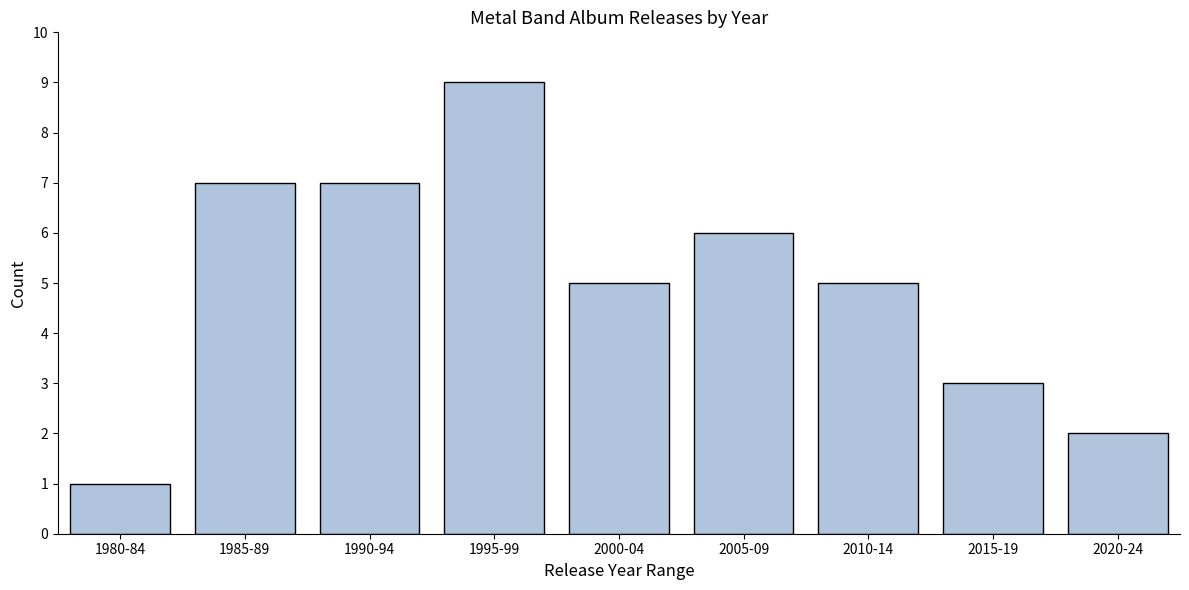

Reading left to right, what are all the values shown in this chart?

1980-84=1	1985-89=7	1990-94=7	1995-99=9	2000-04=5	2005-09=6	2010-14=5	2015-19=3	2020-24=2